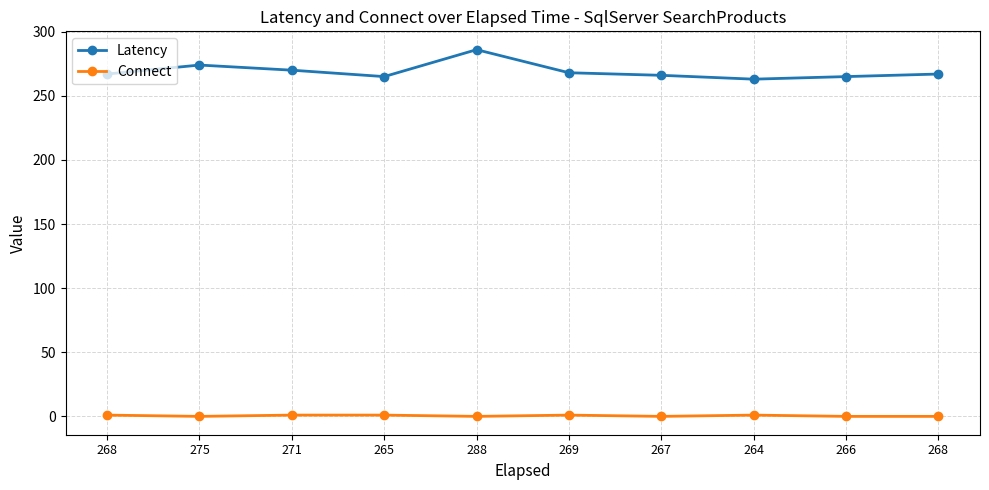

Does the chart have visible grid lines?

Yes